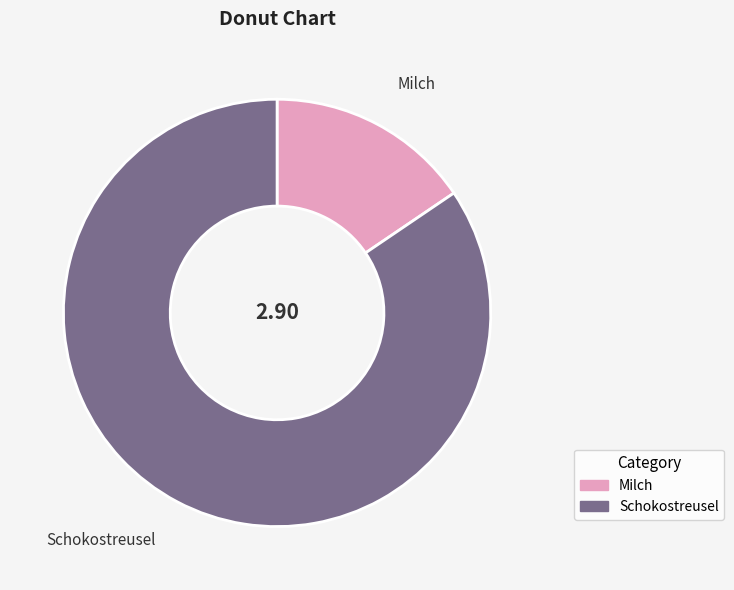

The Milch slice represents 27% of the pie. True or false?

False